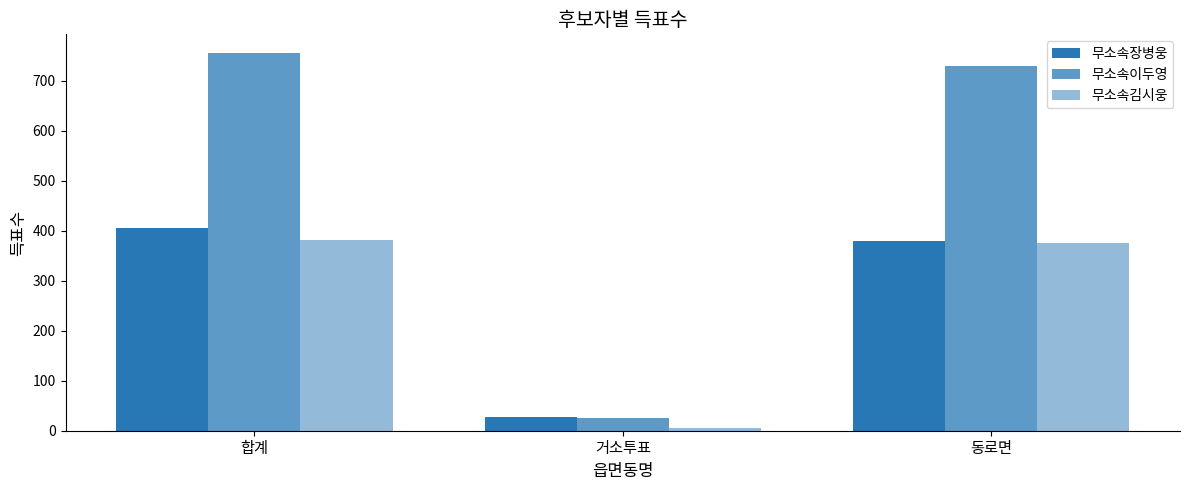

The value of 무소속장병웅 at 동로면 is 379. True or false?

True